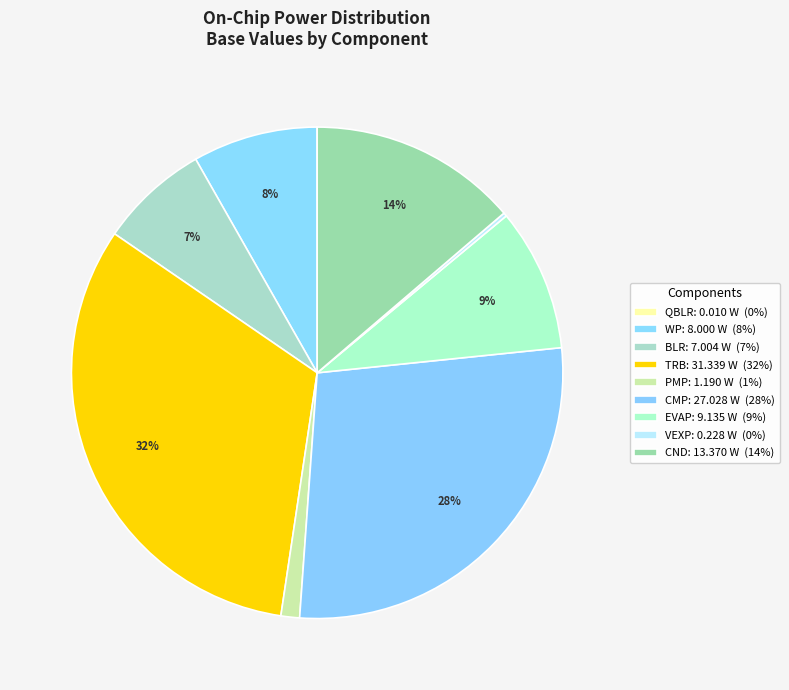

How many slices are in this pie chart?

9